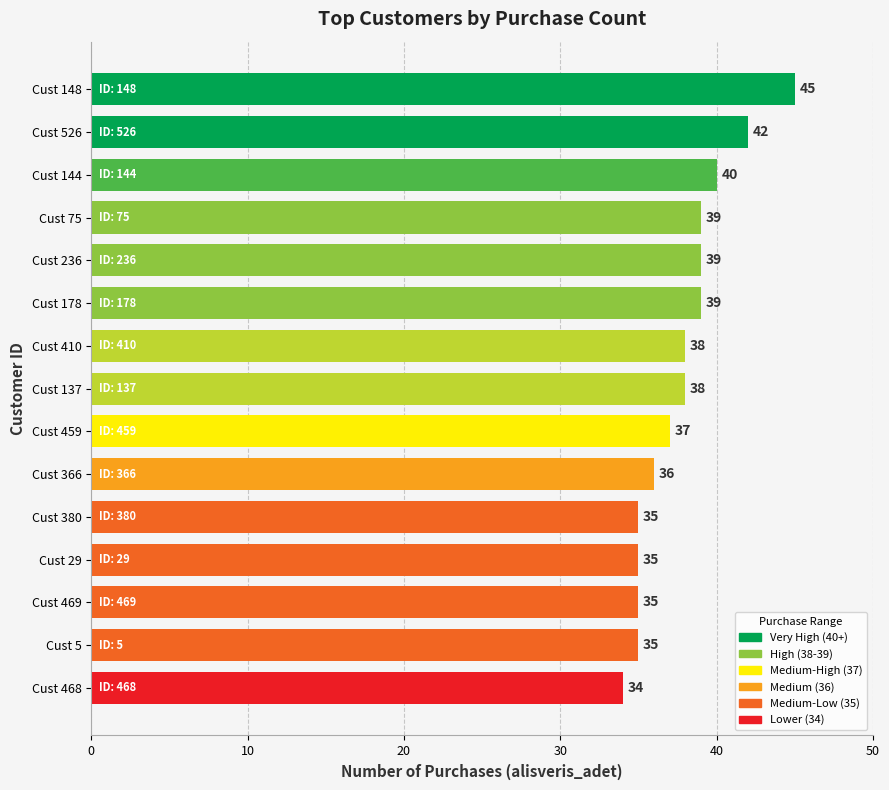

Read the value at Cust 459, to the nearest 10.

40